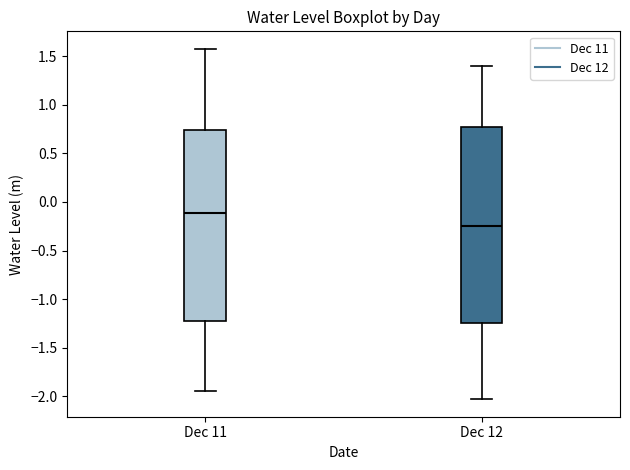

Which box has the highest median line?

Dec 11